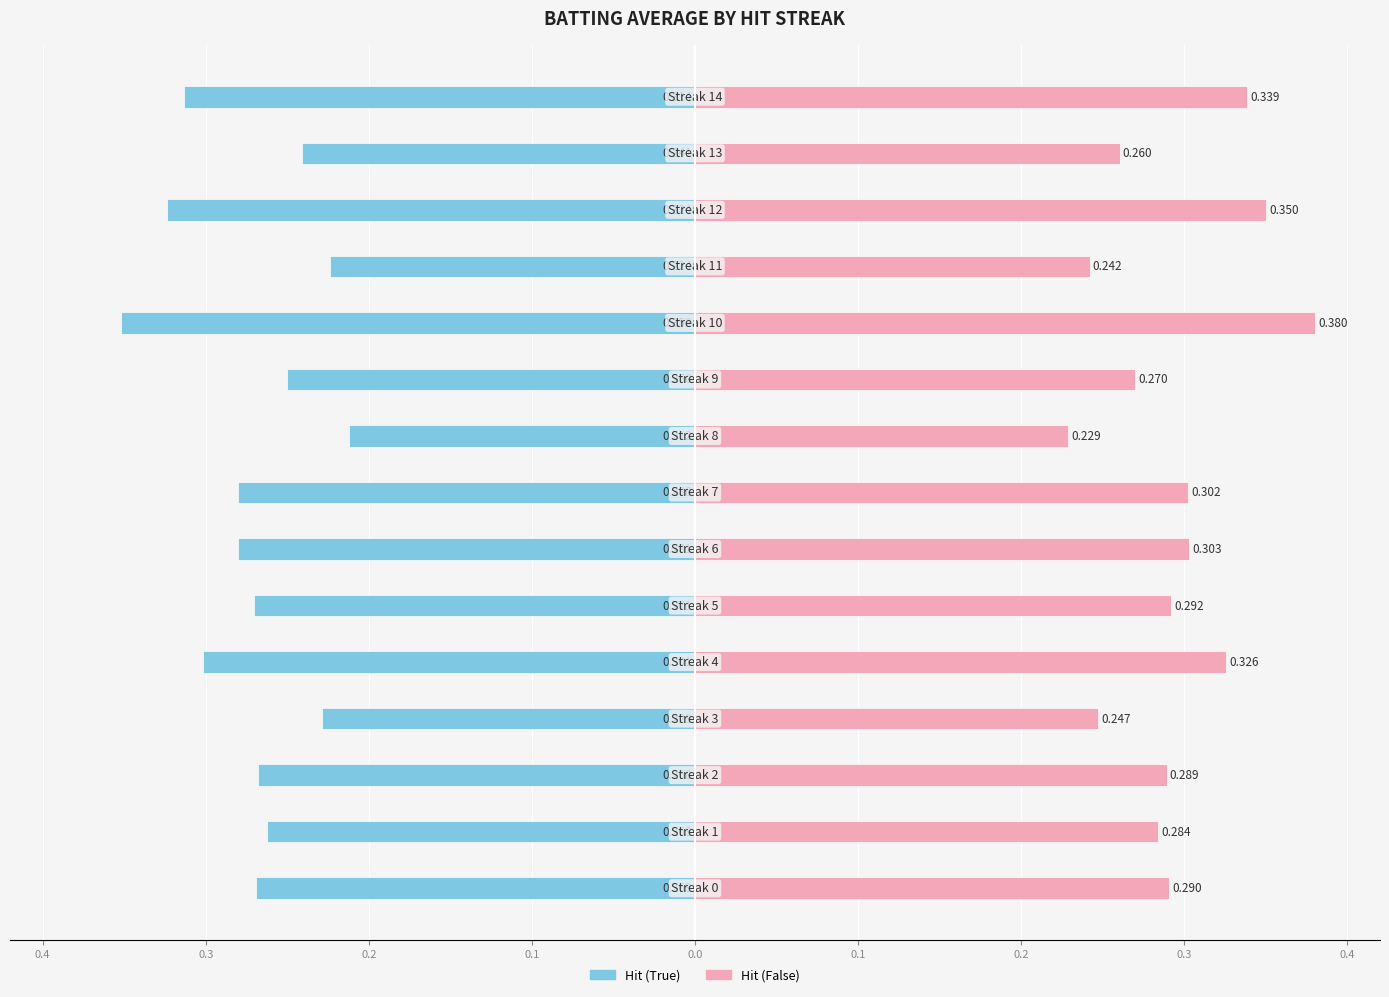

Is it true that Hit (True) equals -0.2 at 12?

False